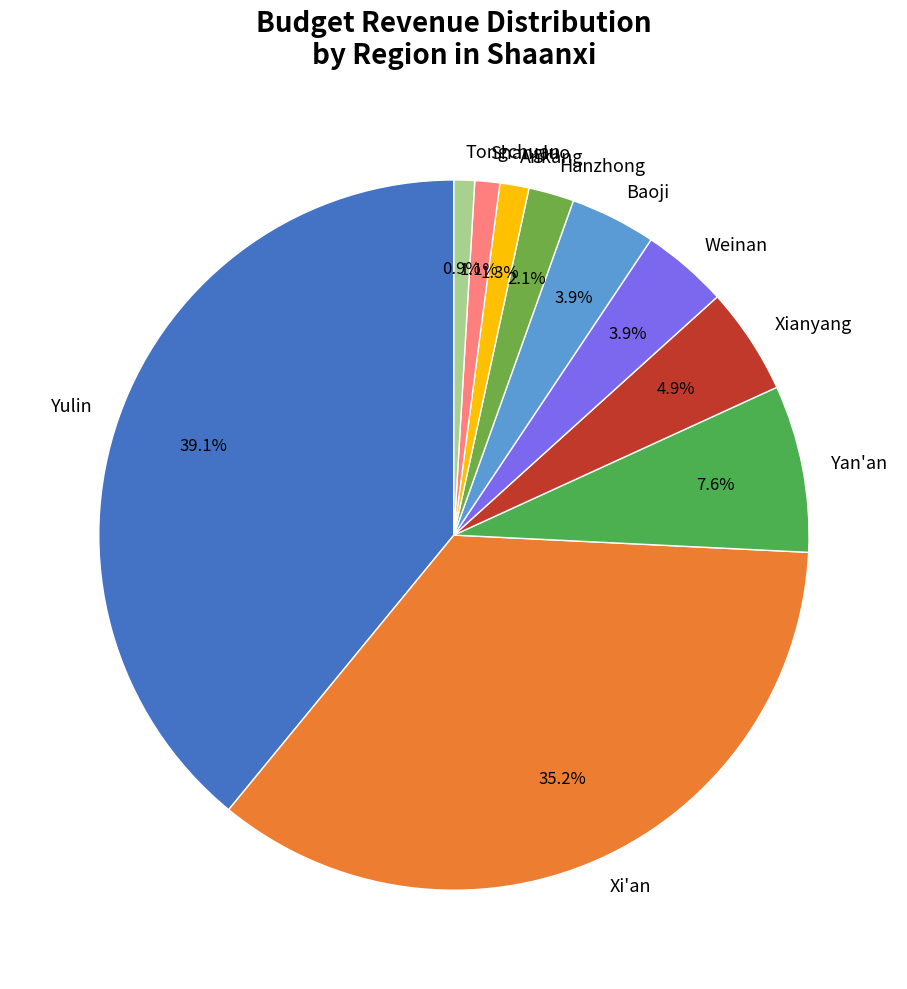

Between Baoji and Shangluo, which is larger?

Baoji